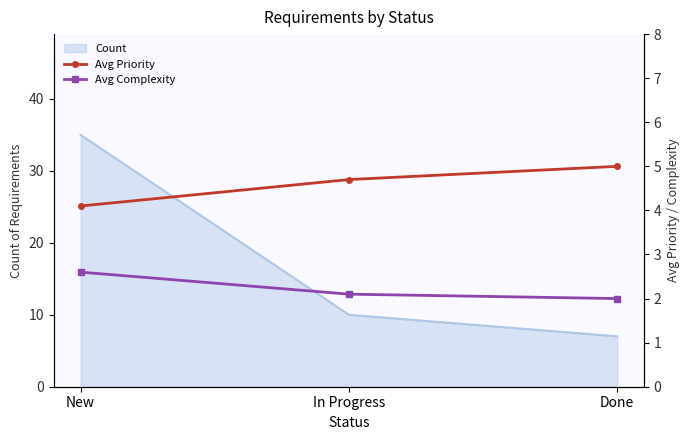

What is the minimum value for Count?

7